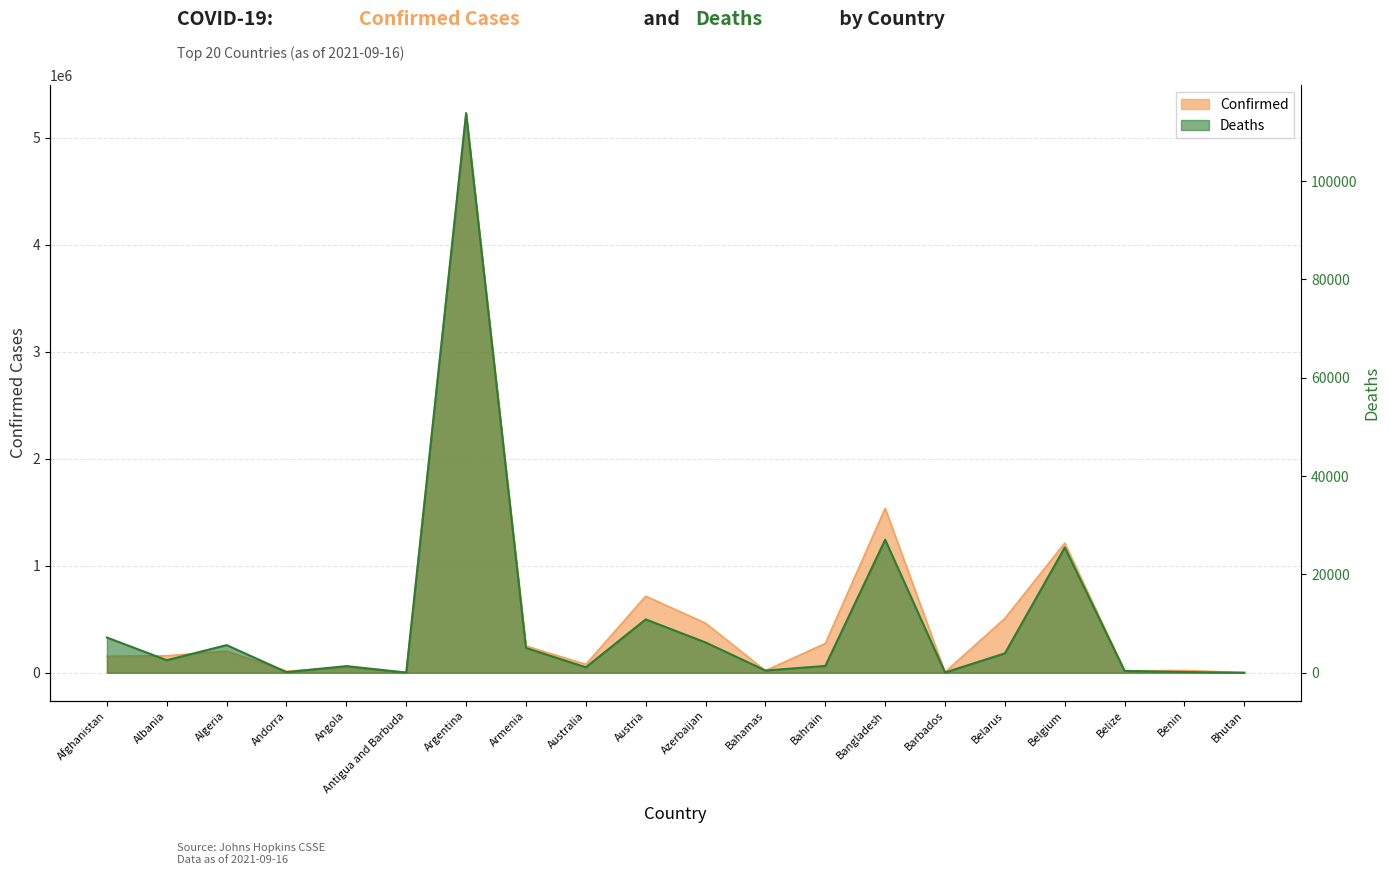

Is the value of Deaths at Barbados greater than the value of Confirmed at Afghanistan?

No